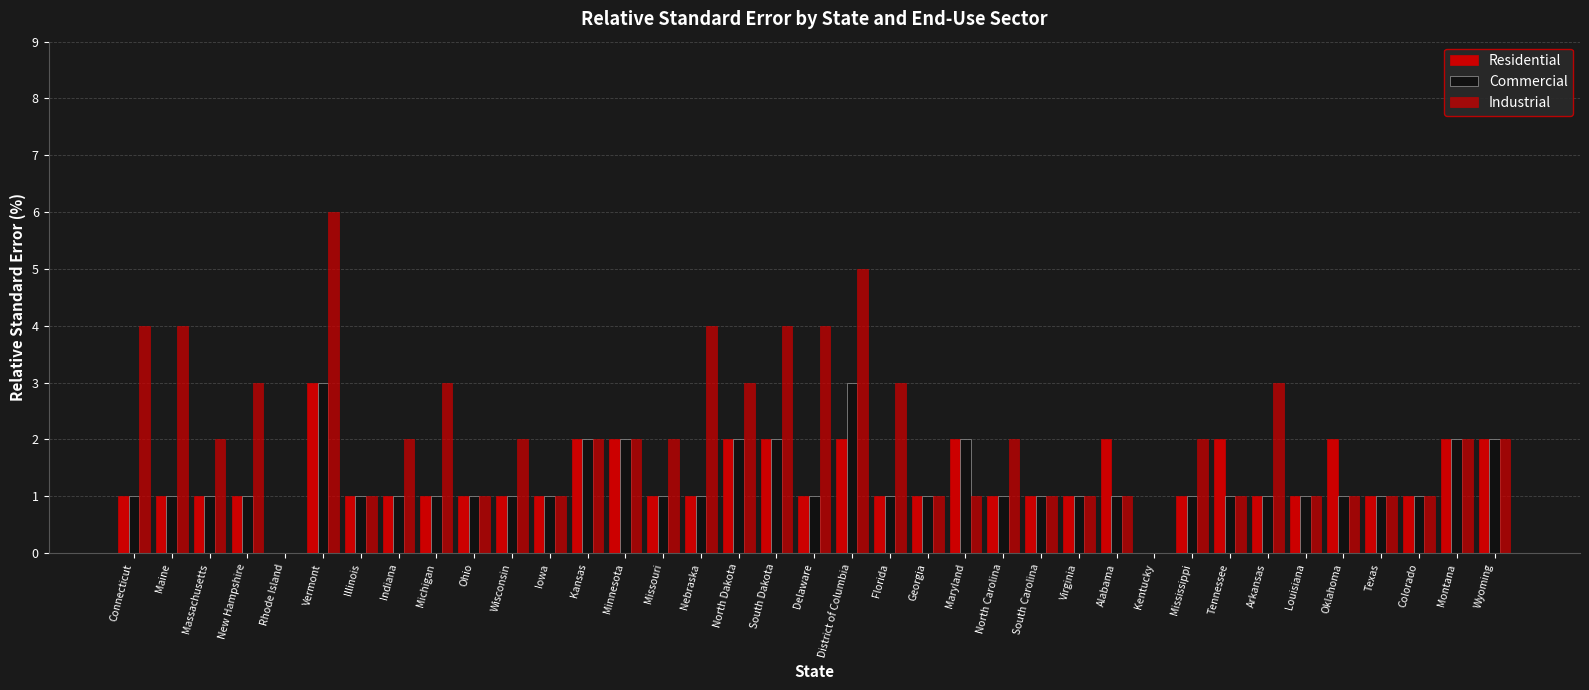

How many groups of bars are there?

37